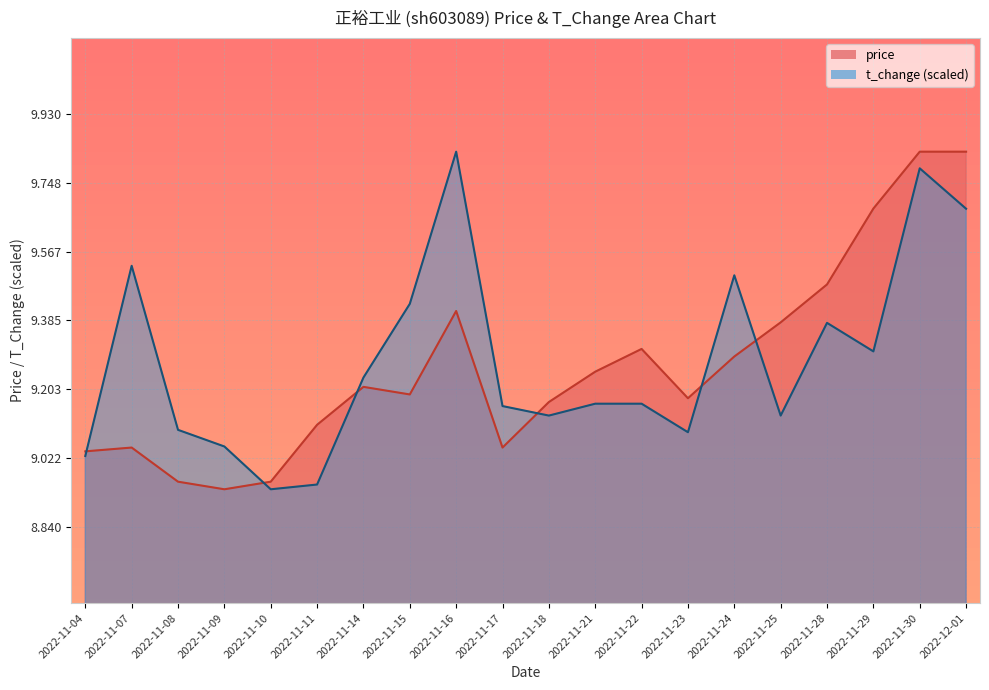

What are all the series names shown in the legend?

price, t_change